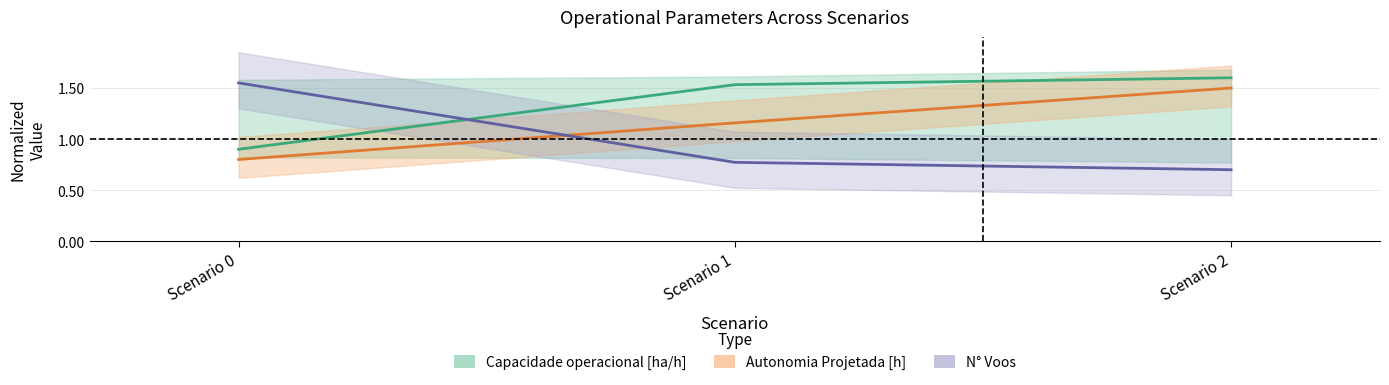

How many categories are shown in the chart?

3